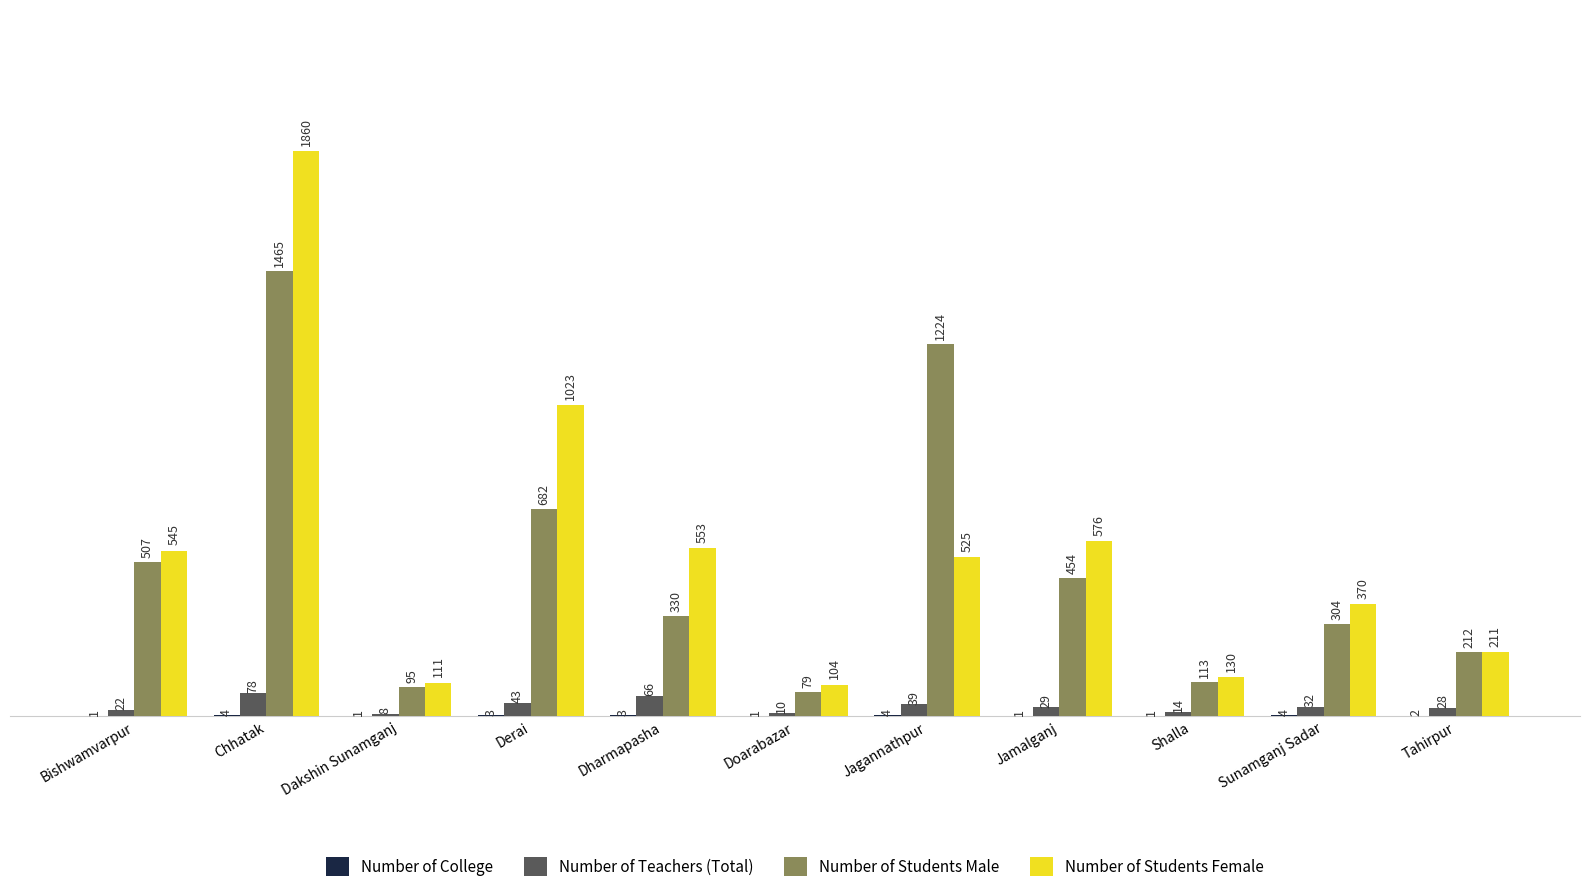

Read the Number of Teachers (Total) value at Tahirpur, to the nearest 5.

30